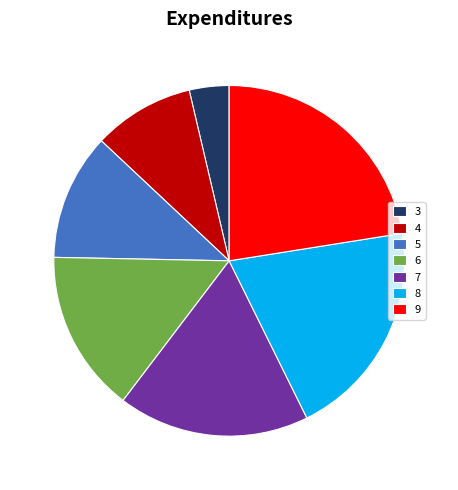

Is the sum of 7 and 8 greater than half?

No